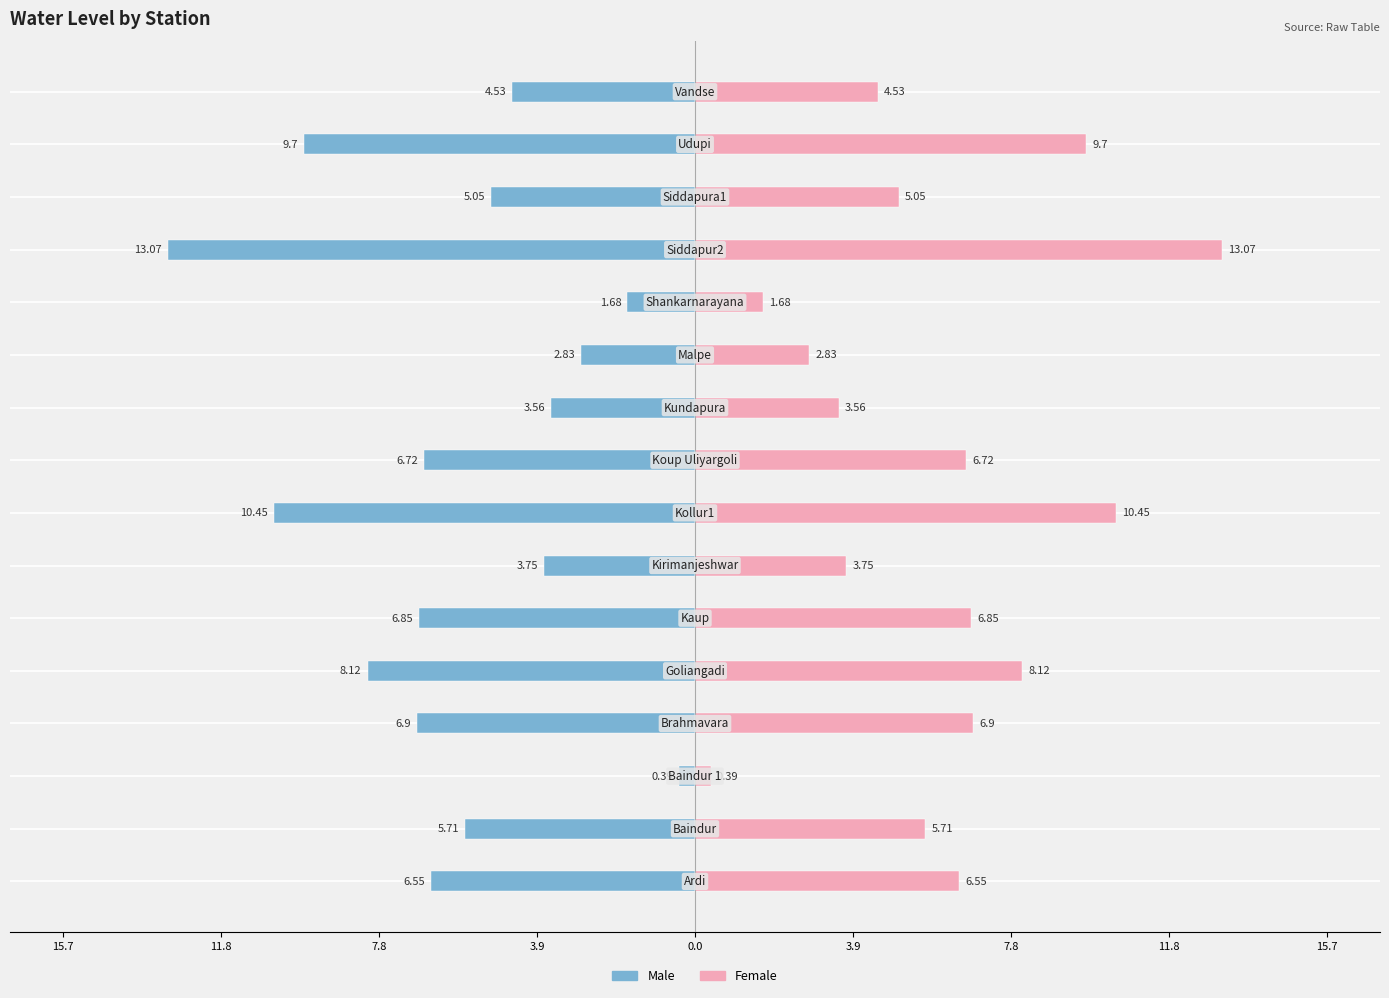

The value of Male at 11.8 is -7.5. True or false?

False